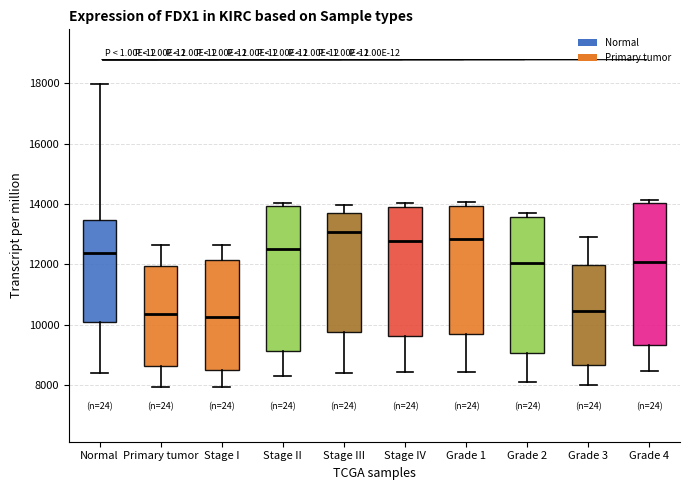

Reading left to right, read every box against the y-axis: the position of its median line, the range the box covers, and the ends of its whiskers. The values are not printed on the chart, so give them approximately, as read against the axis.

Normal: median 12400, box 10000 to 13400, whiskers 8400 to 18000
Primary tumor: median 10400, box 8600 to 12000, whiskers 8000 to 12600
Stage I: median 10200, box 8600 to 12200, whiskers 8000 to 12600
Stage II: median 12600, box 9200 to 14000, whiskers 8400 to 14000 (just above the box's upper edge)
Stage III: median 13000, box 9800 to 13800, whiskers 8400 to 14000
Stage IV: median 12800, box 9600 to 14000, whiskers 8400 to 14000 (just above the box's upper edge)
Grade 1: median 12800, box 9600 to 14000, whiskers 8400 to 14000 (just above the box's upper edge)
Grade 2: median 12000, box 9000 to 13600, whiskers 8000 to 13800
Grade 3: median 10400, box 8600 to 12000, whiskers 8000 to 13000
Grade 4: median 12000, box 9400 to 14000, whiskers 8400 to 14200